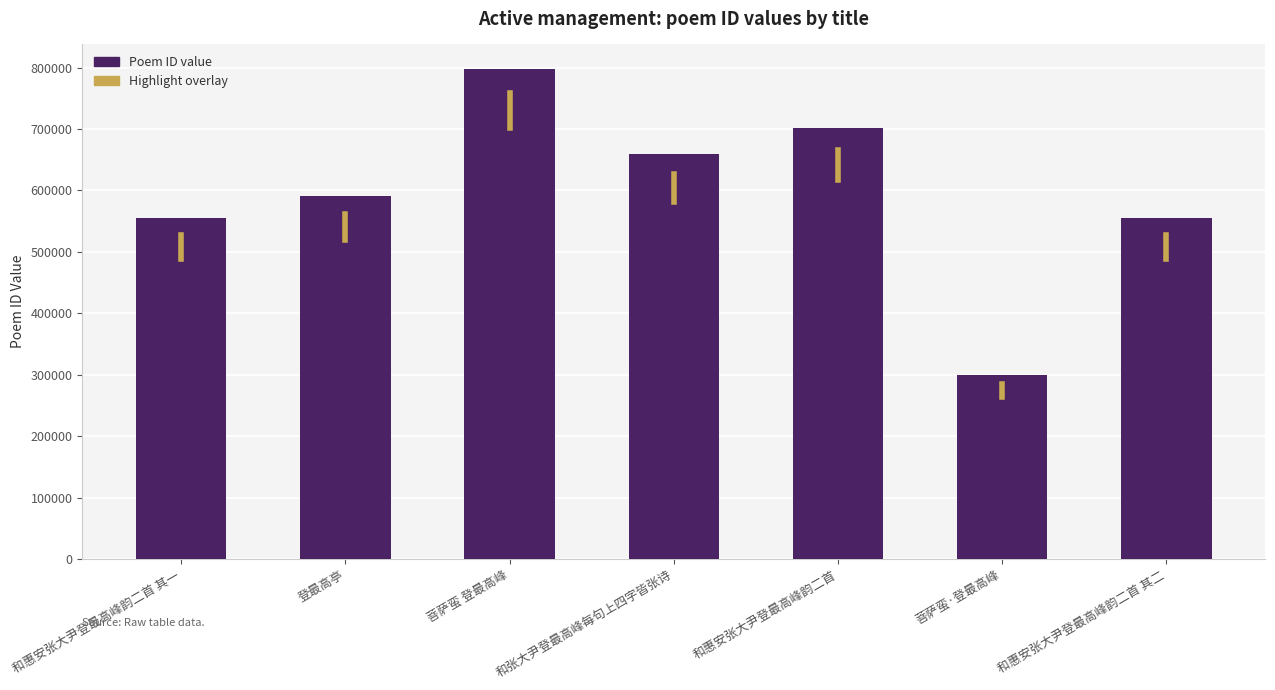

What is the ratio of the value at 和惠安张大尹登最高峰韵二首 to the value at 和惠安张大尹登最高峰韵二首 其二?

1.3